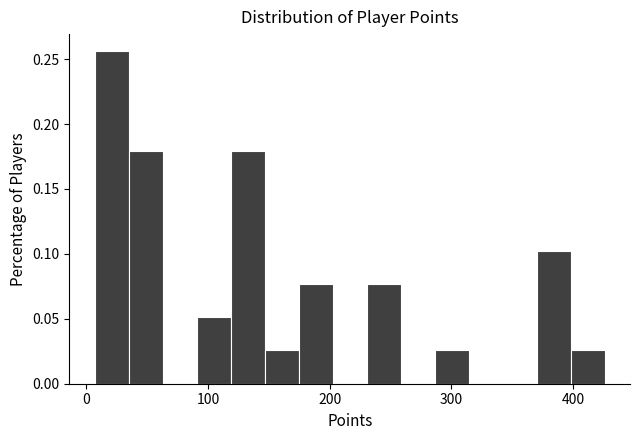

Around what value on the x-axis is the tallest bar? Give the approximate position of its centre, as read against the axis.

20